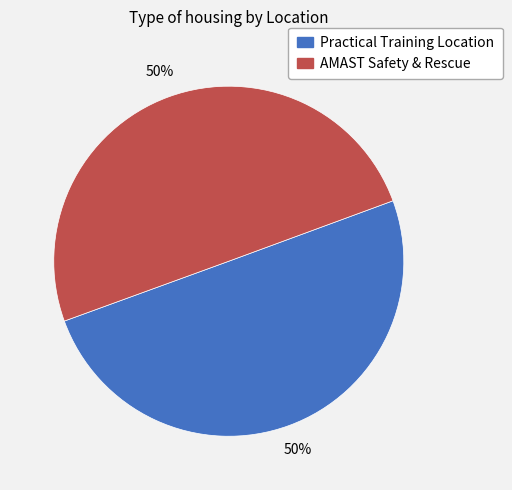

The Practical Training Location slice represents 50% of the pie. True or false?

True